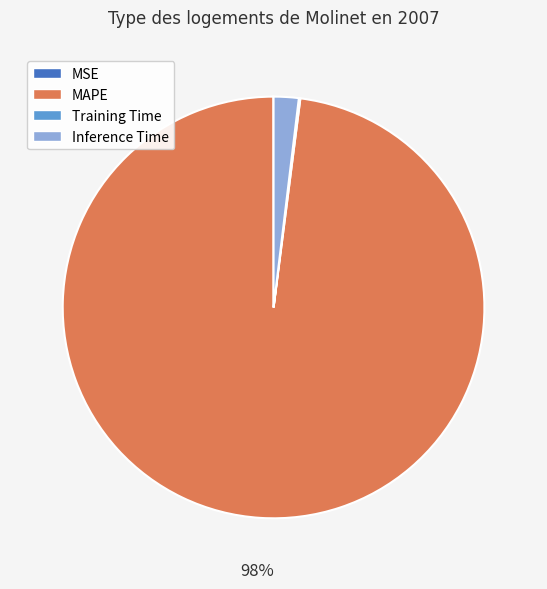

To the nearest percent, what is the difference between the largest and smallest slice percentages?

98%